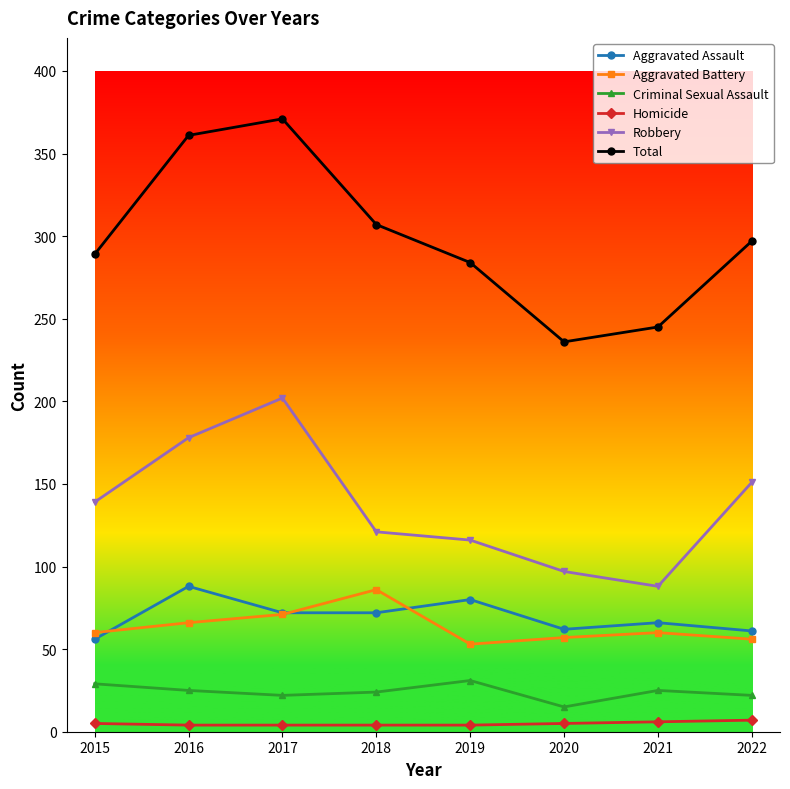

What is the sum of the Homicide values at 2018 and 2015?

9